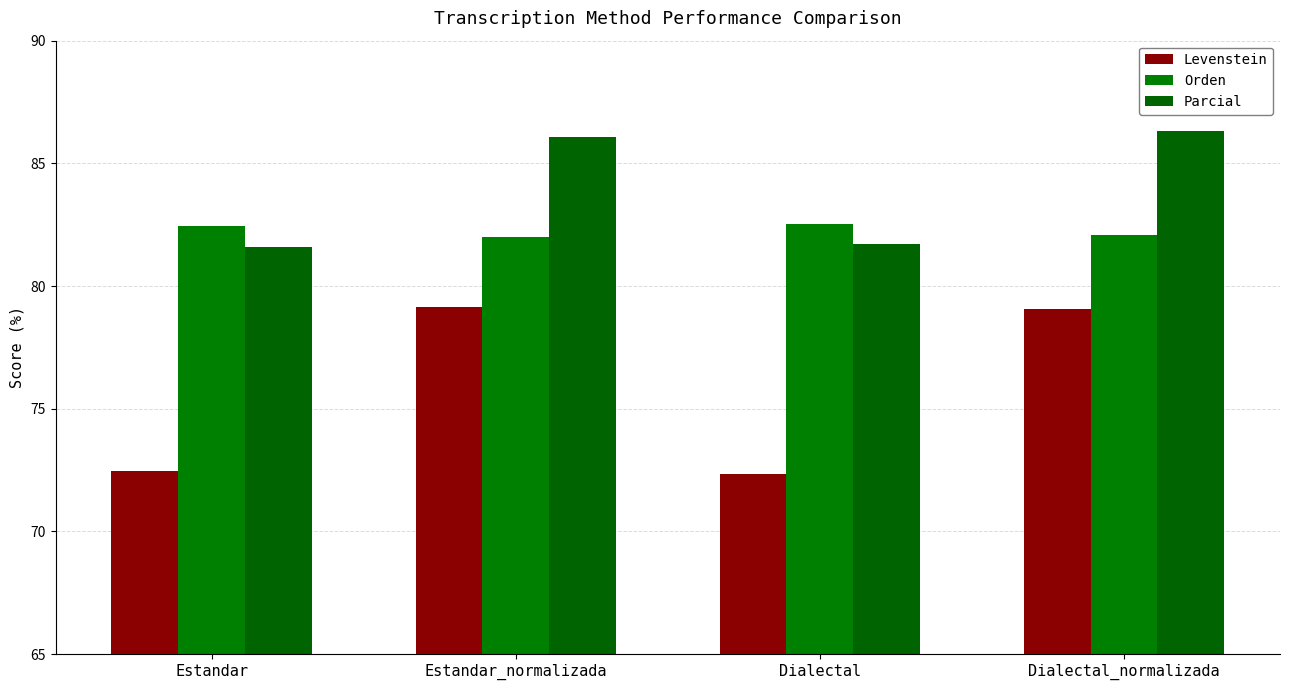

Reading left to right, what are all the values shown in this chart?

Levenstein: Estandar=72.5	Estandar_normalizada=79.1	Dialectal=72.3	Dialectal_normalizada=79.0
Orden: Estandar=82.5	Estandar_normalizada=82.0	Dialectal=82.5	Dialectal_normalizada=82.1
Parcial: Estandar=81.6	Estandar_normalizada=86.1	Dialectal=81.7	Dialectal_normalizada=86.3